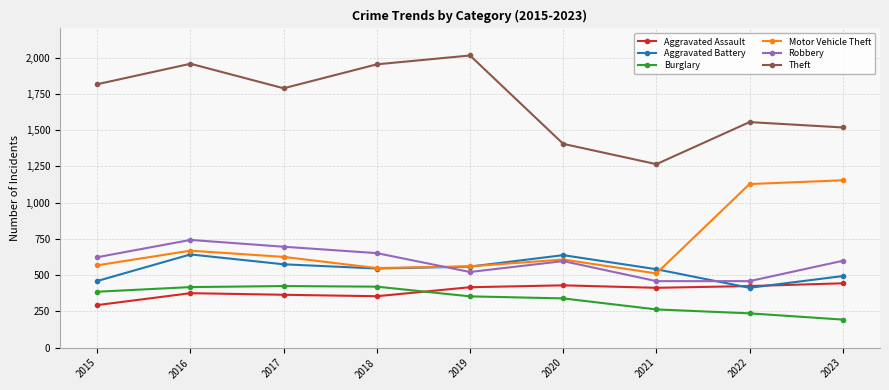

How many lines are shown in the chart?

6